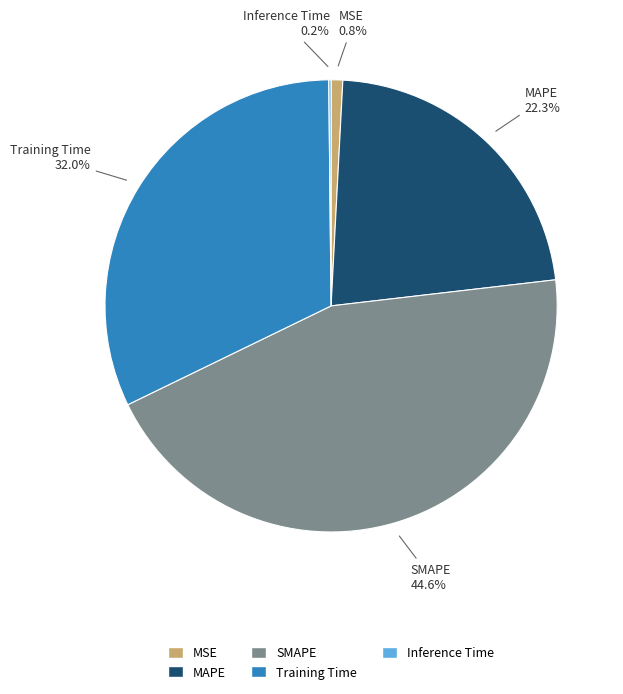

Which category has the biggest portion of the pie?

SMAPE